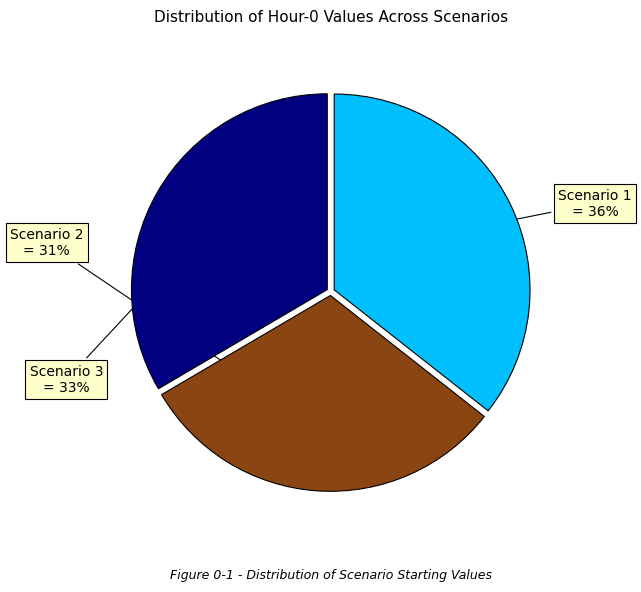

Does any single category account for the majority?

No